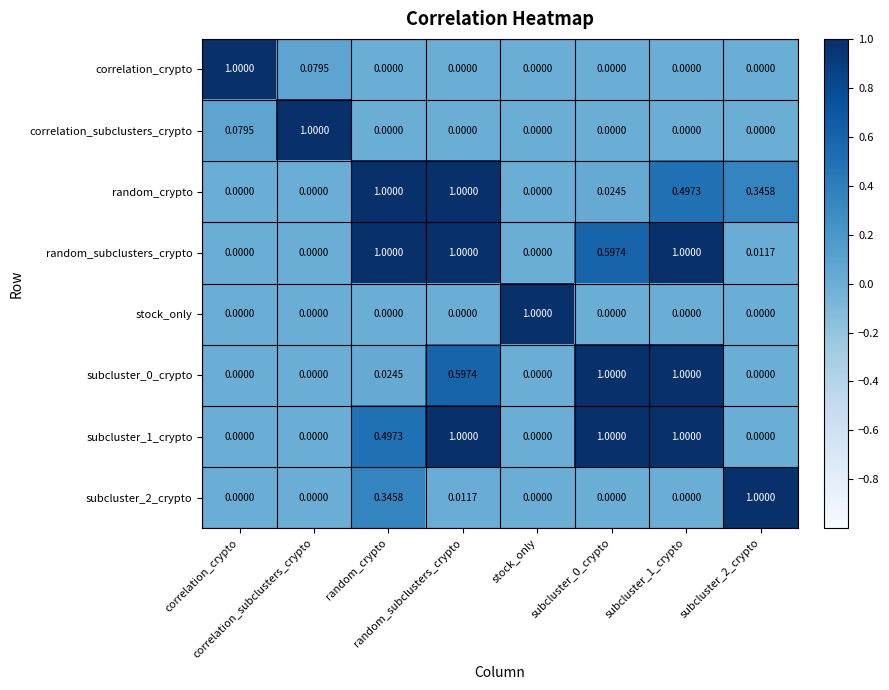

Reading left to right, list all the values displayed in this chart.

correlation_crypto: correlation_crypto=1.0	correlation_subclusters_crypto=0.1	random_crypto=0.0	random_subclusters_crypto=0.0	stock_only=0.0	subcluster_0_crypto=0.0	subcluster_1_crypto=0.0	subcluster_2_crypto=0.0
correlation_subclusters_crypto: correlation_crypto=0.1	correlation_subclusters_crypto=1.0	random_crypto=0.0	random_subclusters_crypto=0.0	stock_only=0.0	subcluster_0_crypto=0.0	subcluster_1_crypto=0.0	subcluster_2_crypto=0.0
random_crypto: correlation_crypto=0.0	correlation_subclusters_crypto=0.0	random_crypto=1.0	random_subclusters_crypto=1.0	stock_only=0.0	subcluster_0_crypto=0.0	subcluster_1_crypto=0.5	subcluster_2_crypto=0.3
random_subclusters_crypto: correlation_crypto=0.0	correlation_subclusters_crypto=0.0	random_crypto=1.0	random_subclusters_crypto=1.0	stock_only=0.0	subcluster_0_crypto=0.6	subcluster_1_crypto=1.0	subcluster_2_crypto=0.0
stock_only: correlation_crypto=0.0	correlation_subclusters_crypto=0.0	random_crypto=0.0	random_subclusters_crypto=0.0	stock_only=1.0	subcluster_0_crypto=0.0	subcluster_1_crypto=0.0	subcluster_2_crypto=0.0
subcluster_0_crypto: correlation_crypto=0.0	correlation_subclusters_crypto=0.0	random_crypto=0.0	random_subclusters_crypto=0.6	stock_only=0.0	subcluster_0_crypto=1.0	subcluster_1_crypto=1.0	subcluster_2_crypto=0.0
subcluster_1_crypto: correlation_crypto=0.0	correlation_subclusters_crypto=0.0	random_crypto=0.5	random_subclusters_crypto=1.0	stock_only=0.0	subcluster_0_crypto=1.0	subcluster_1_crypto=1.0	subcluster_2_crypto=0.0
subcluster_2_crypto: correlation_crypto=0.0	correlation_subclusters_crypto=0.0	random_crypto=0.3	random_subclusters_crypto=0.0	stock_only=0.0	subcluster_0_crypto=0.0	subcluster_1_crypto=0.0	subcluster_2_crypto=1.0